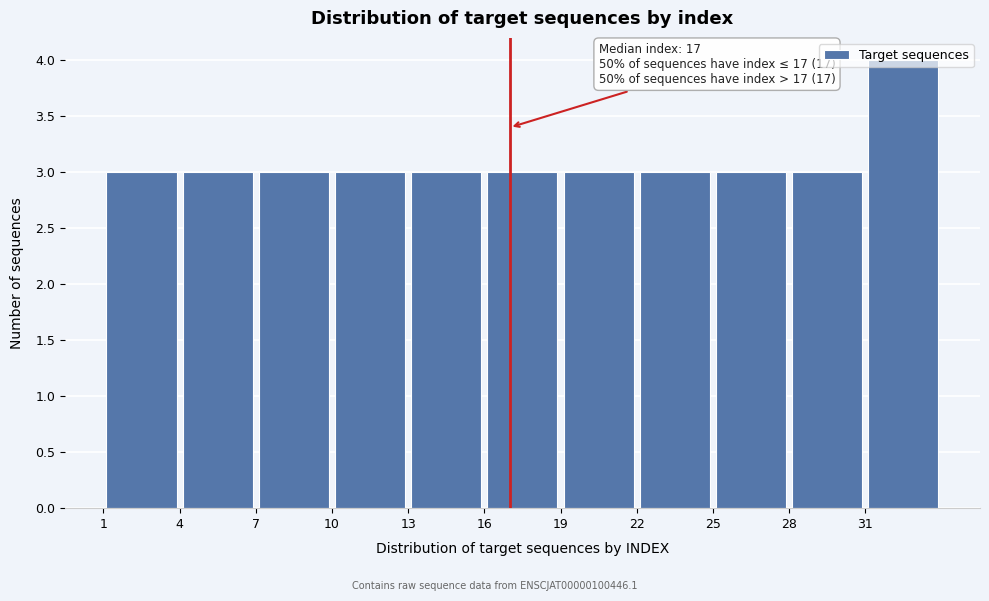

Which range on the x-axis has the tallest bar?

31 to 34